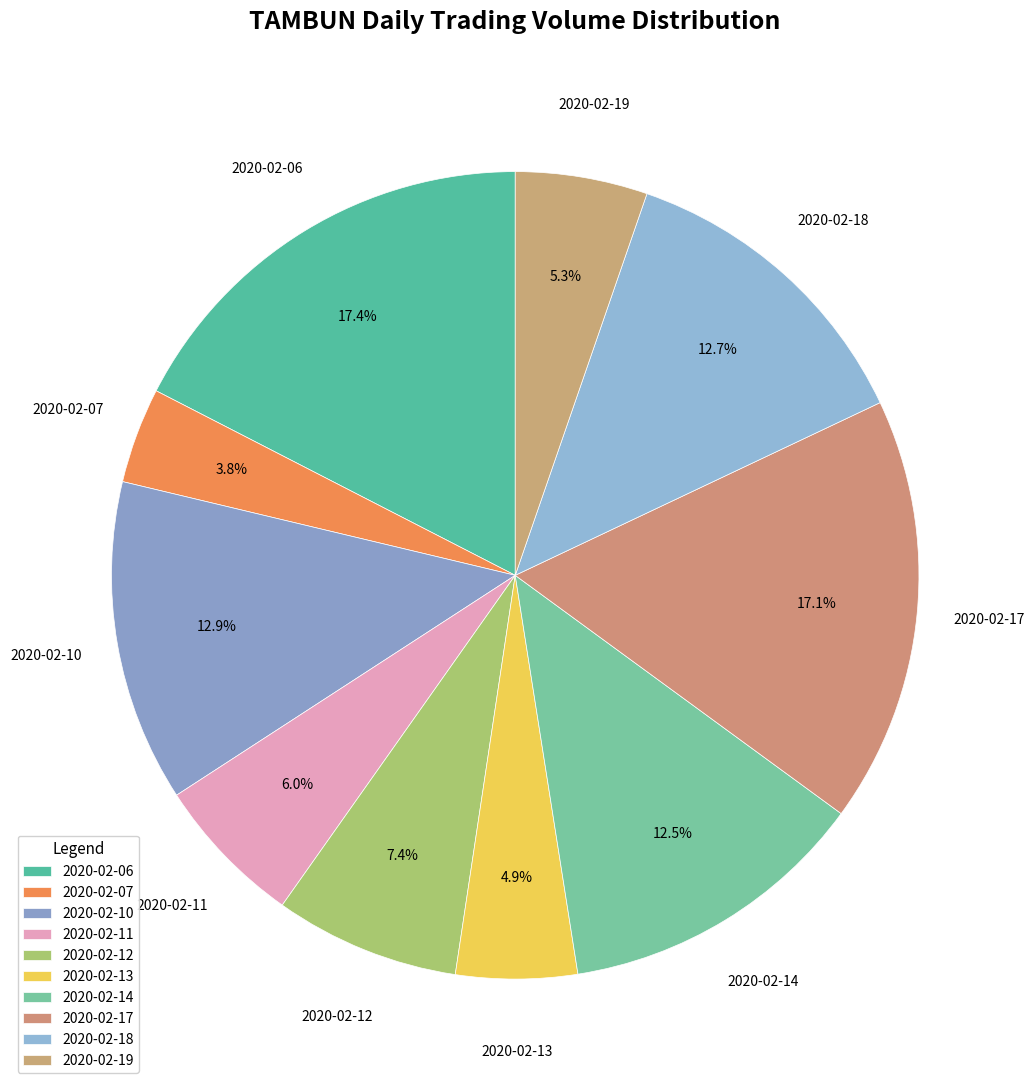

Count the number of slices in the pie.

10